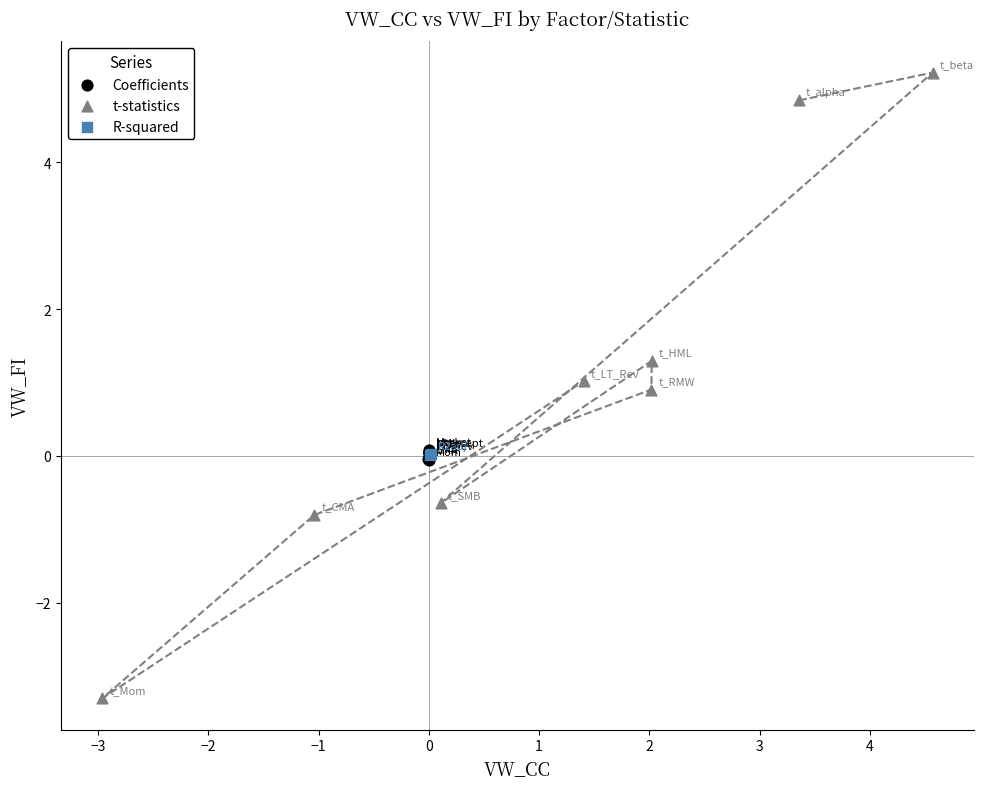

What are all the series names shown in the legend?

Coefficients, t-statistics, R-squared